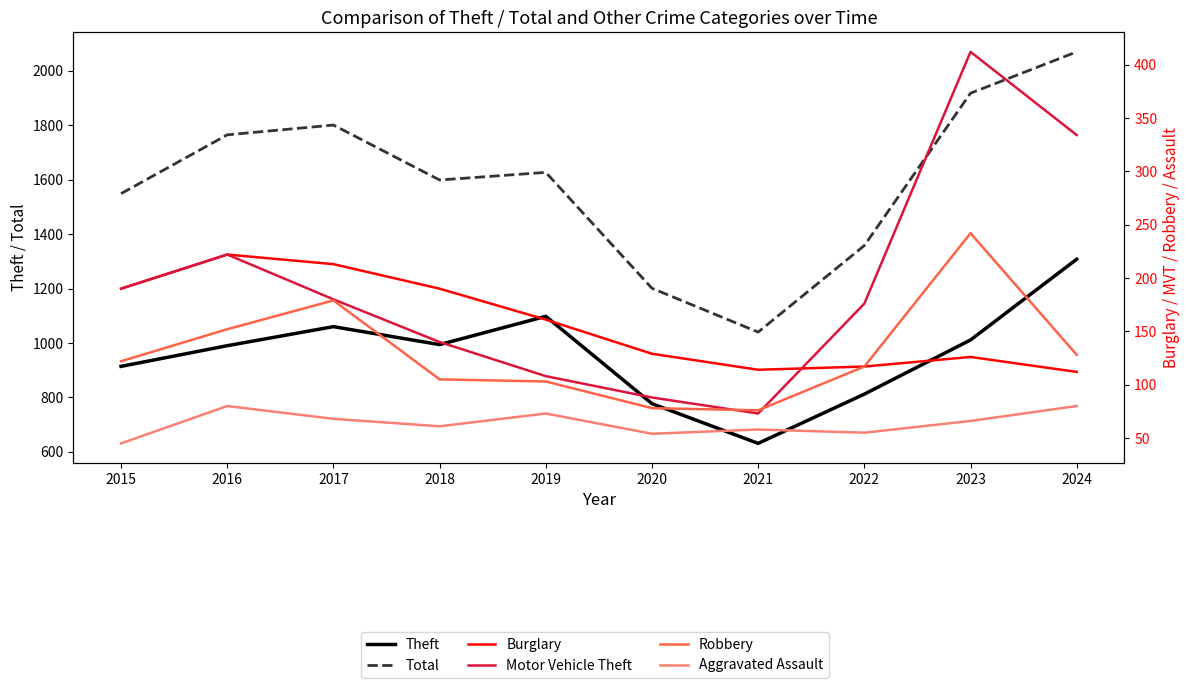

True or false: Robbery has more than 1 interior local peaks.

True